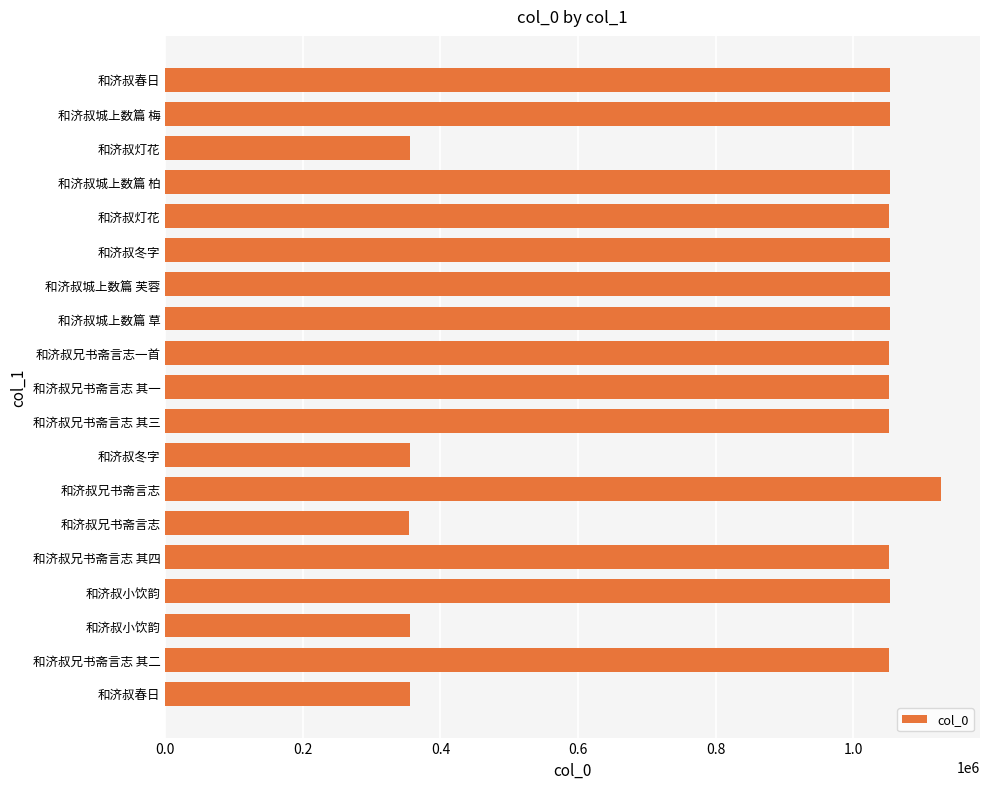

Where is the data nearest to the value 741163?

和济叔兄书斋言志 其一